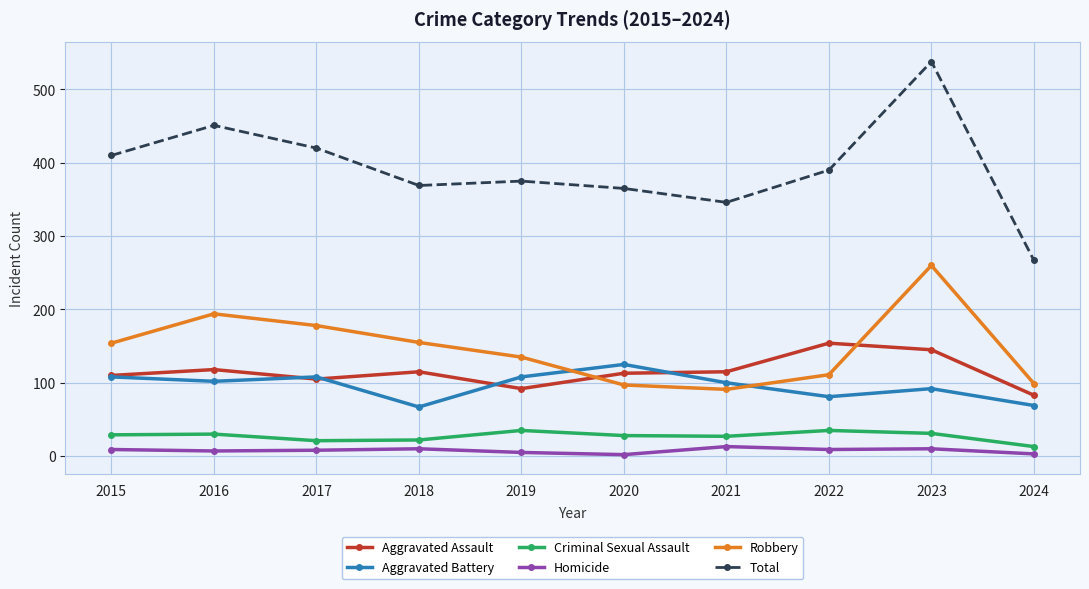

True or false: Criminal Sexual Assault has a value of 31 at 2023.

True